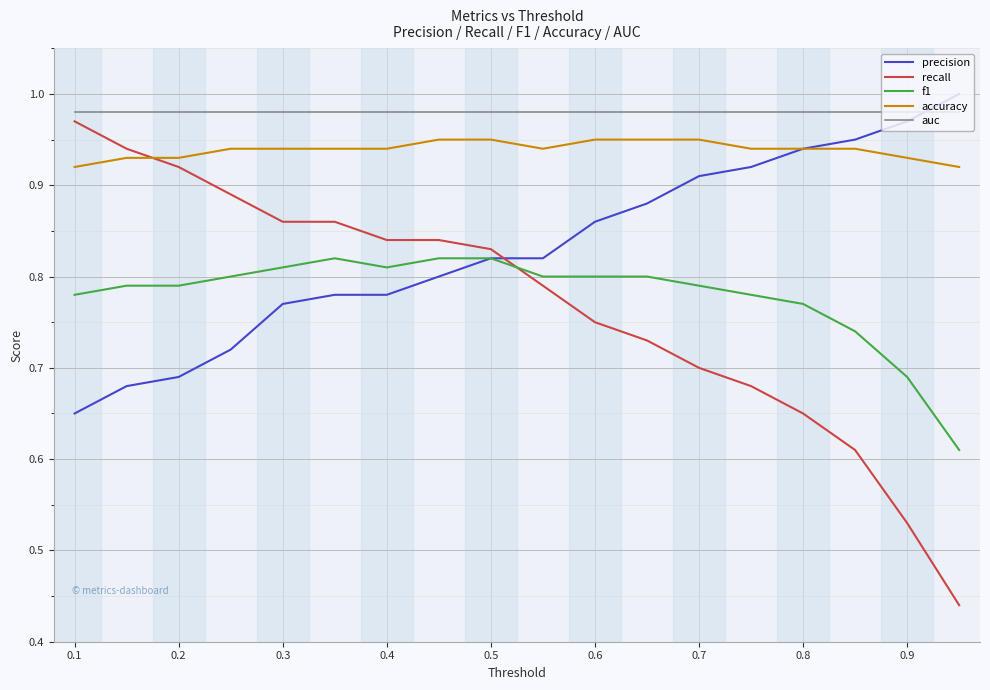

What are all the series names shown in the legend?

precision, recall, f1, accuracy, auc